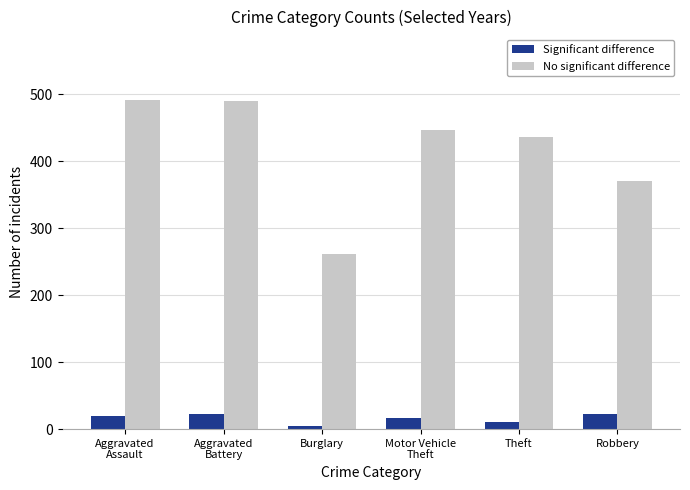

What is the difference between the highest and lowest values at Robbery?

348